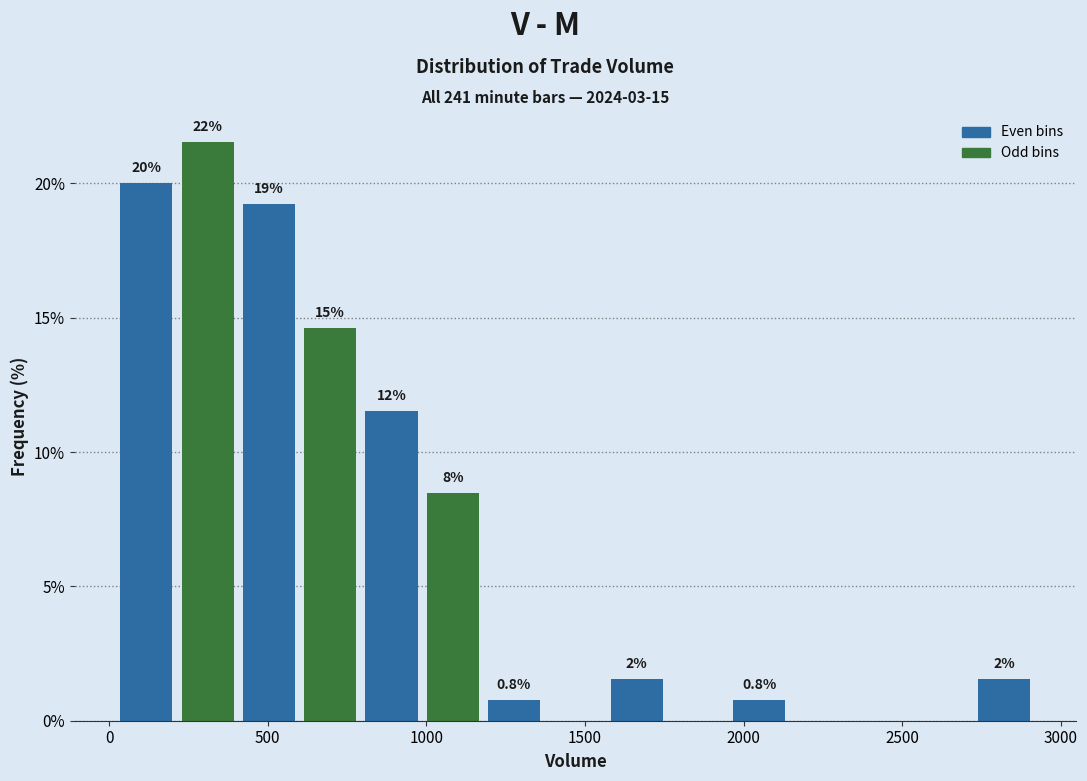

Around what value on the x-axis is the tallest bar? Give the approximate position of its centre, as read against the axis.

300